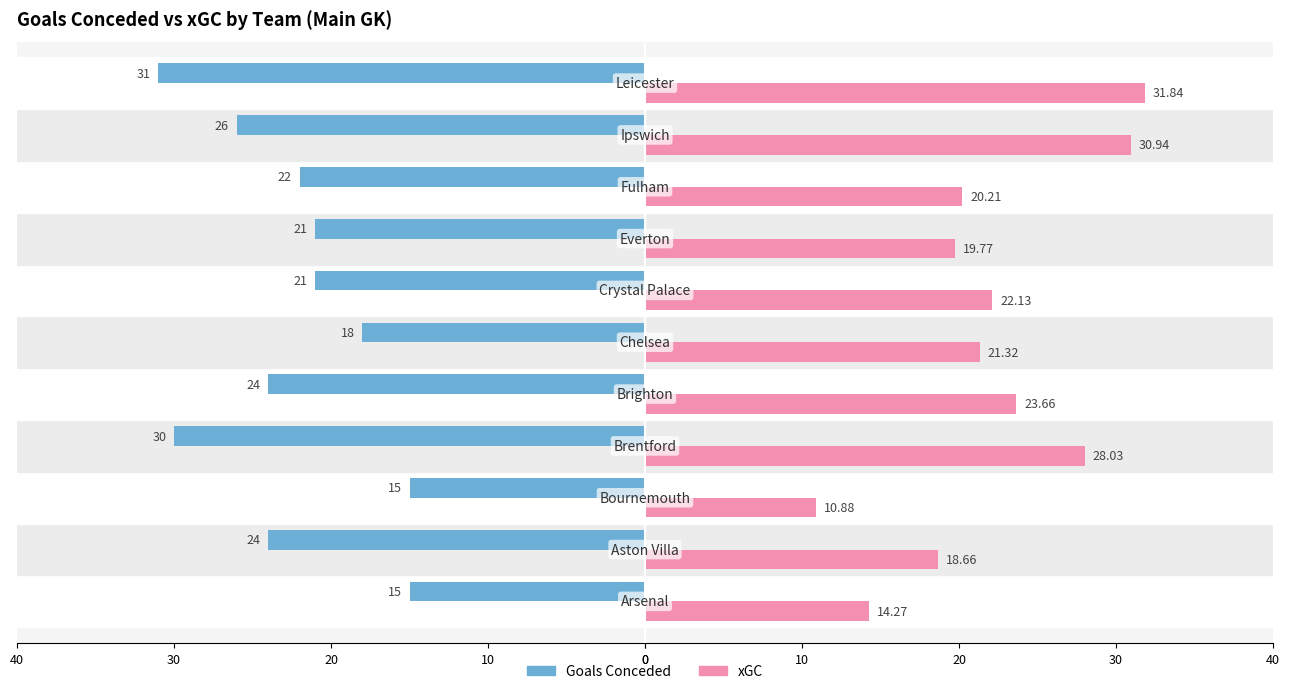

What are all the series names shown in the legend?

Goals Conceded, xGC